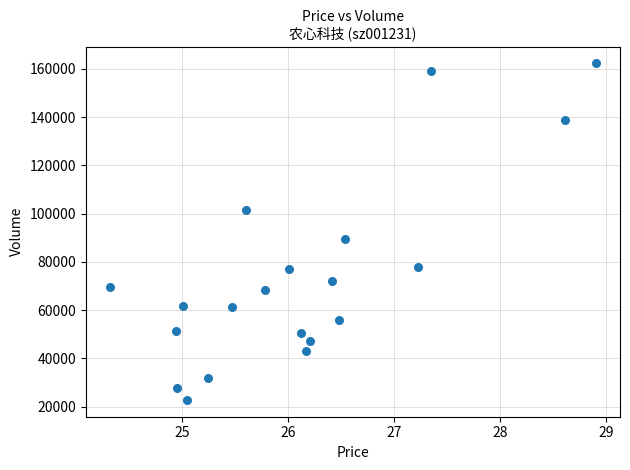

What is the range of Y values (max minus min)?

139498